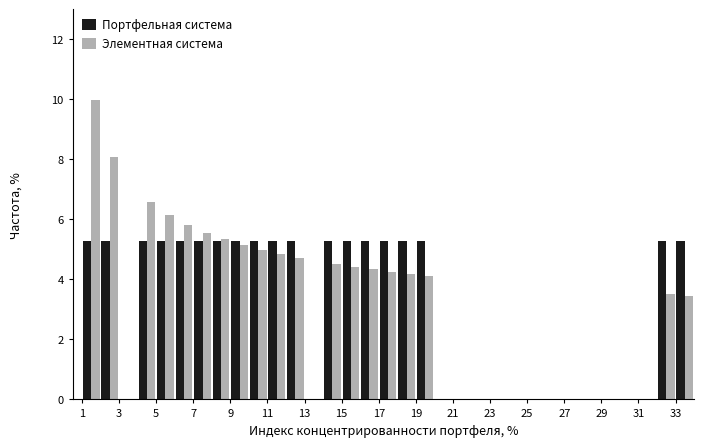

Reading left to right, list every range on the x-axis with the height of the bar of each series over it. The values are not printed on the chart, so give them approximately, as read against the axis.

1 to 2: Портфельная система=5.2	Элементная система=10.0
2 to 3: Портфельная система=5.2	Элементная система=8.0
3 to 4: Портфельная система=0	Элементная система=0
4 to 5: Портфельная система=5.2	Элементная система=6.6
5 to 6: Портфельная система=5.2	Элементная система=6.2
6 to 7: Портфельная система=5.2	Элементная система=5.8
7 to 8: Портфельная система=5.2	Элементная система=5.6
8 to 9: Портфельная система=5.2	Элементная система=5.4
9 to 10: Портфельная система=5.2	Элементная система=5.2
10 to 11: Портфельная система=5.2	Элементная система=5.0
11 to 12: Портфельная система=5.2	Элементная система=4.8
12 to 13: Портфельная система=5.2	Элементная система=4.8
13 to 14: Портфельная система=0	Элементная система=0
14 to 15: Портфельная система=5.2	Элементная система=4.6
15 to 16: Портфельная система=5.2	Элементная система=4.4
16 to 17: Портфельная система=5.2	Элементная система=4.4
17 to 18: Портфельная система=5.2	Элементная система=4.2
18 to 19: Портфельная система=5.2	Элементная система=4.2
19 to 20: Портфельная система=5.2	Элементная система=4.2
20 to 21: Портфельная система=0	Элементная система=0
21 to 22: Портфельная система=0	Элементная система=0
22 to 23: Портфельная система=0	Элементная система=0
23 to 24: Портфельная система=0	Элементная система=0
24 to 25: Портфельная система=0	Элементная система=0
25 to 26: Портфельная система=0	Элементная система=0
26 to 27: Портфельная система=0	Элементная система=0
27 to 28: Портфельная система=0	Элементная система=0
28 to 29: Портфельная система=0	Элементная система=0
29 to 30: Портфельная система=0	Элементная система=0
30 to 31: Портфельная система=0	Элементная система=0
31 to 32: Портфельная система=0	Элементная система=0
32 to 33: Портфельная система=5.2	Элементная система=3.6
33 to 34: Портфельная система=5.2	Элементная система=3.4